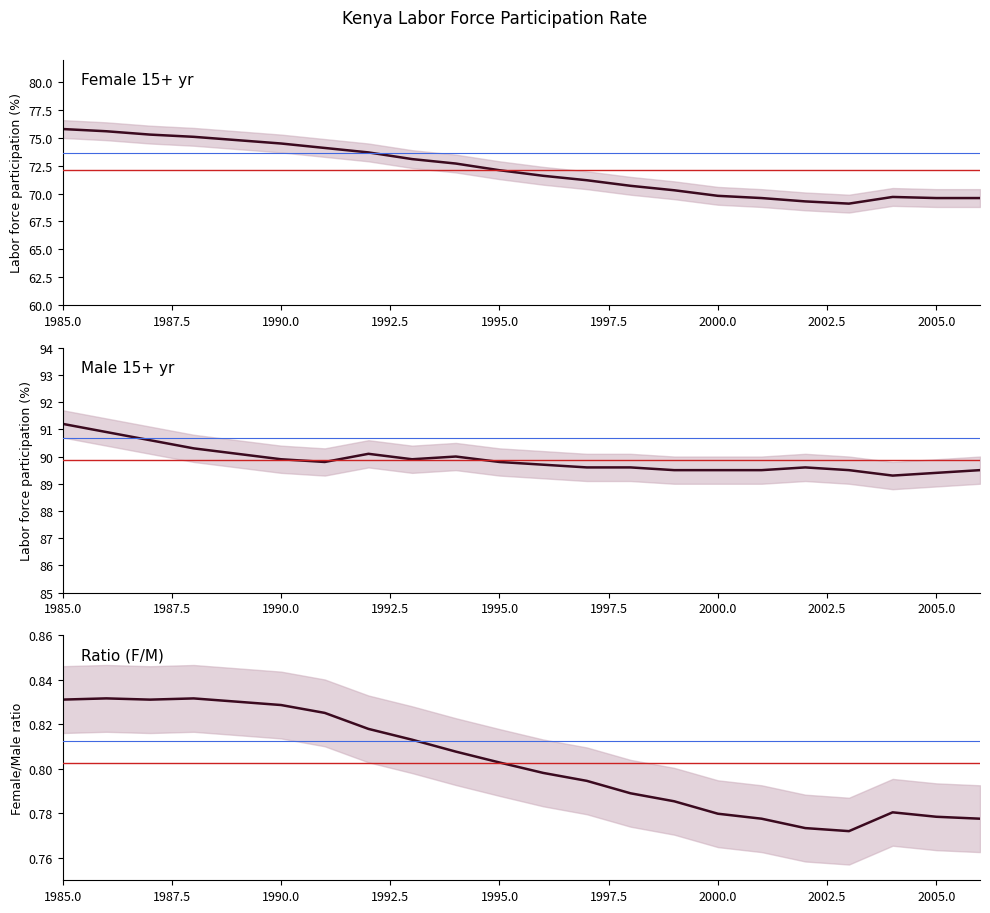

True or false: Ratio (F/M) has more than 2 points higher than both neighbors.

True